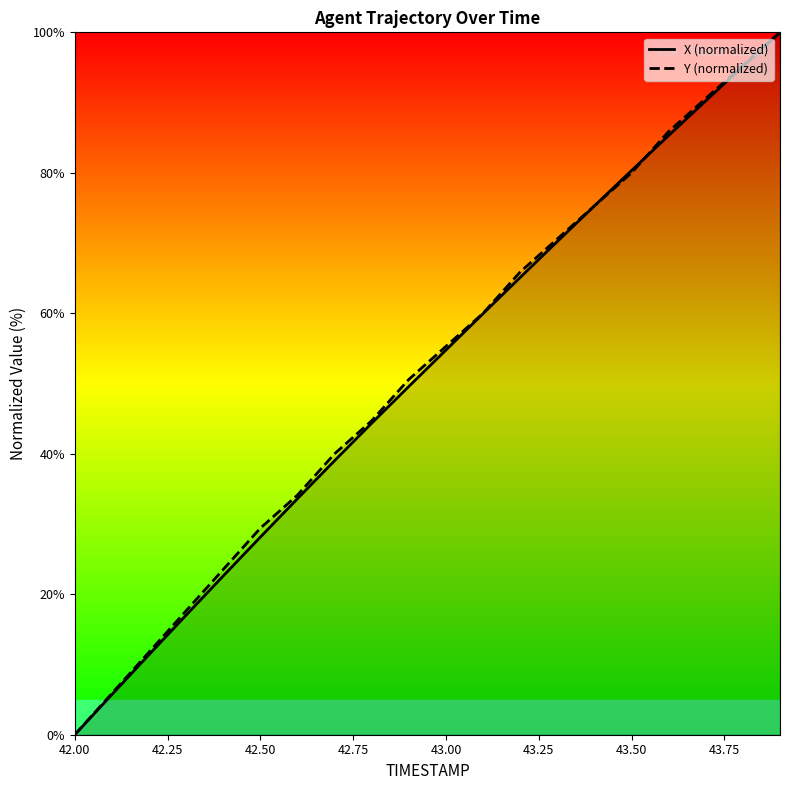

What is the greatest value displayed?

100.0